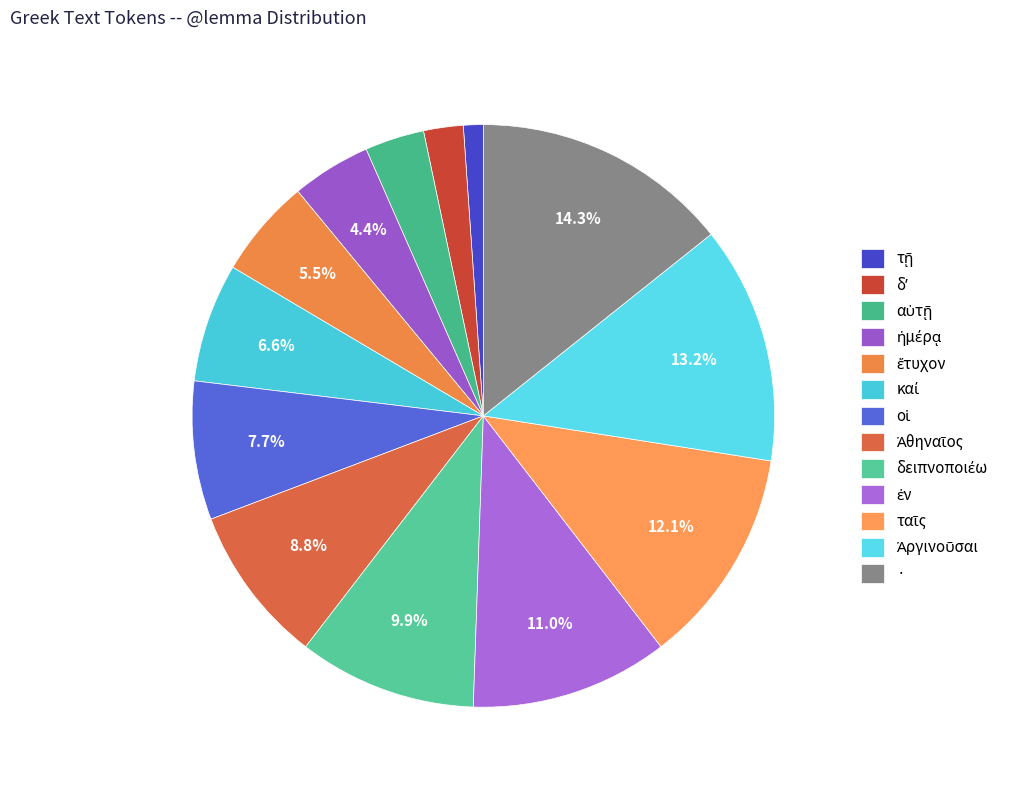

Which category has the smallest portion of the pie?

τῇ